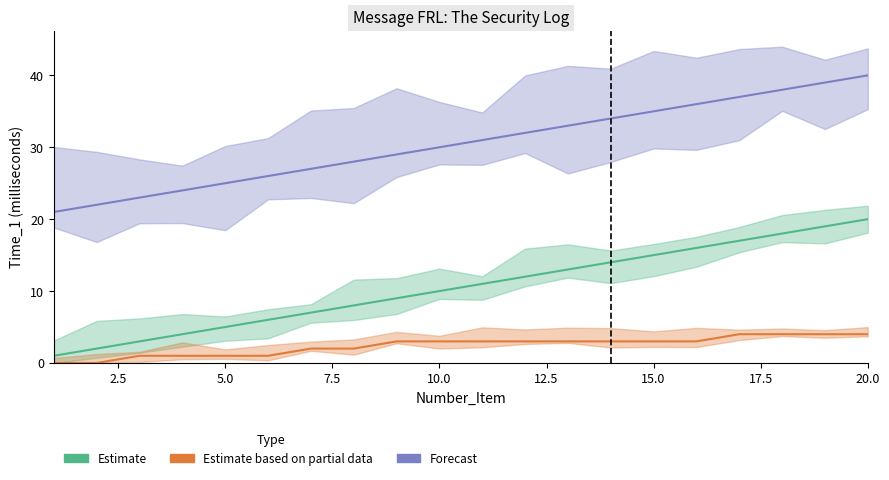

The Estimate series shows 8 at 12. True or false?

False